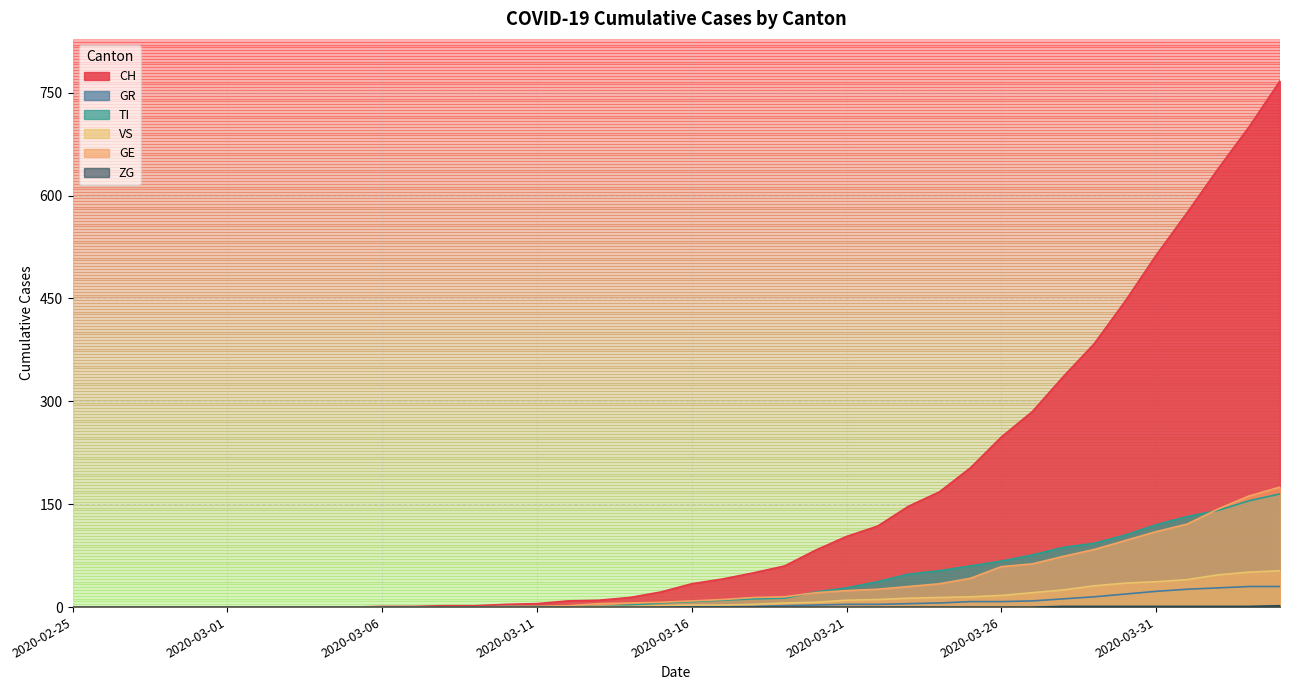

Between 2020-03-11 and 2020-03-08, which is larger?

2020-03-11